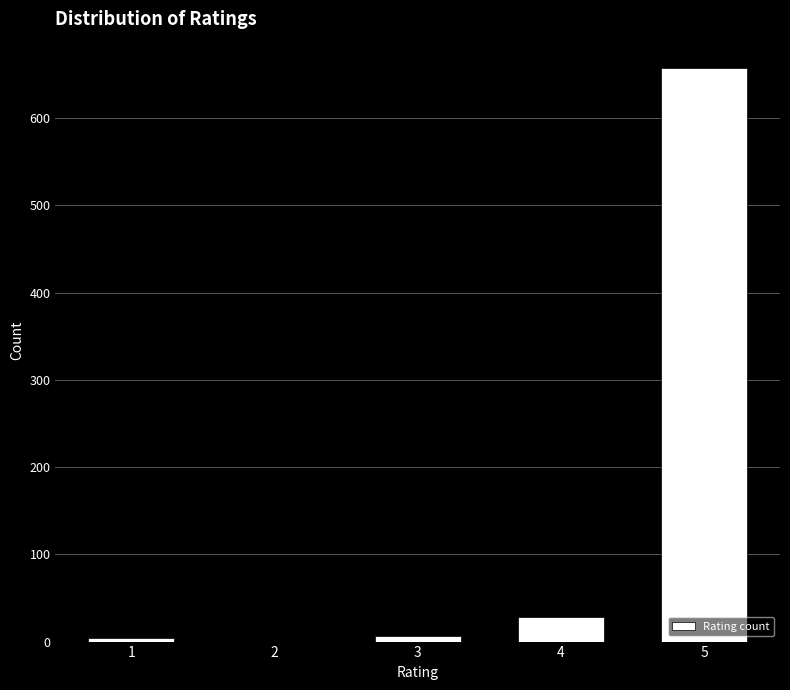

Is it true that the value at 2 is 0?

True